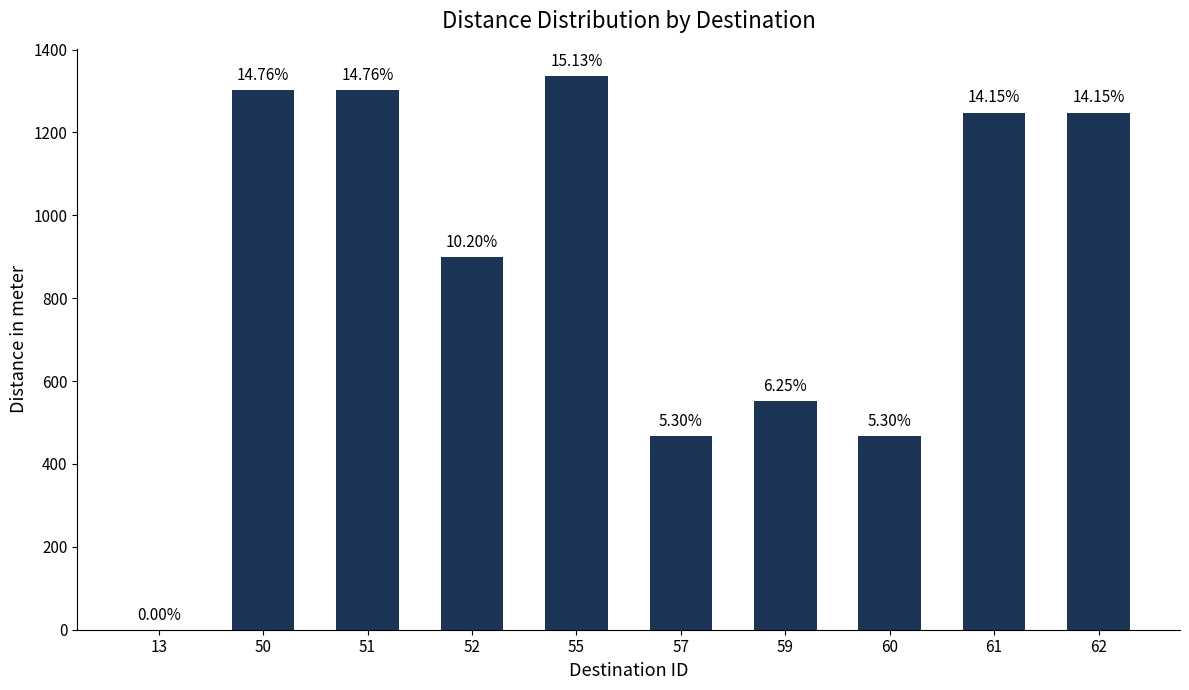

Are the bars horizontal?

No